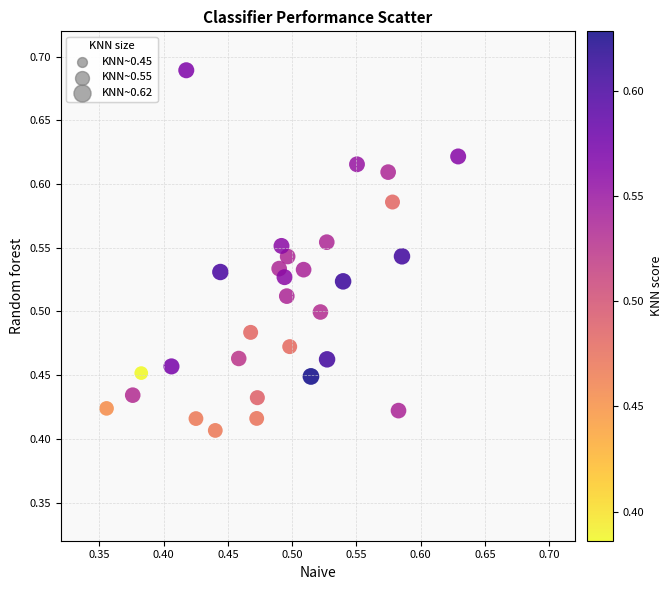

What is the range of Y values (max minus min)?

0.3